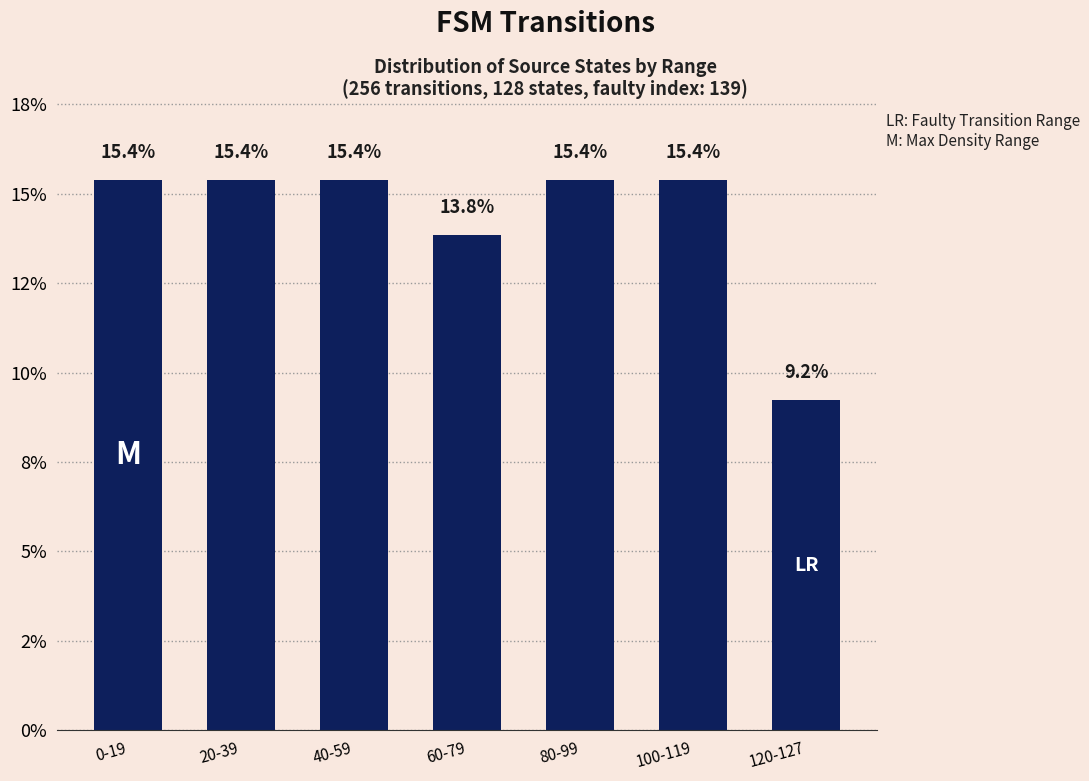

Reading left to right, what are all the values shown in this chart?

15.4	15.4	15.4	13.8	15.4	15.4	9.2